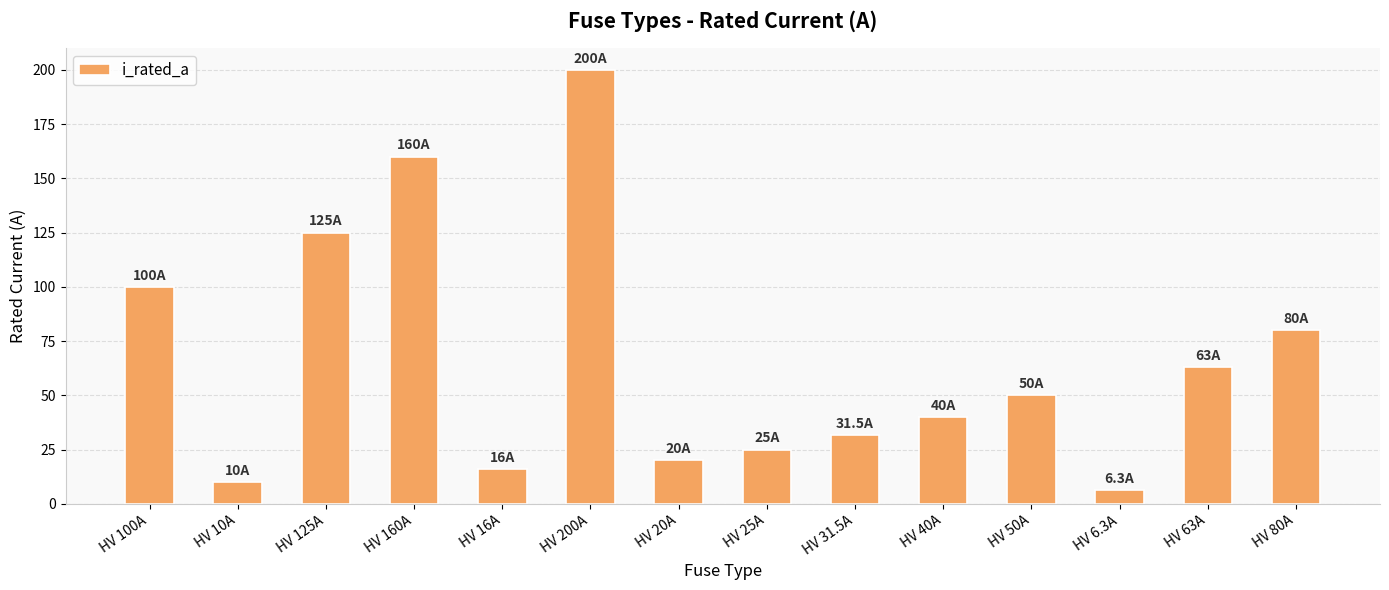

Rank the categories by value from highest to lowest.

HV 200A, HV 160A, HV 125A, HV 100A, HV 80A, HV 63A, HV 50A, HV 40A, HV 31.5A, HV 25A, HV 20A, HV 16A, HV 10A, HV 6.3A